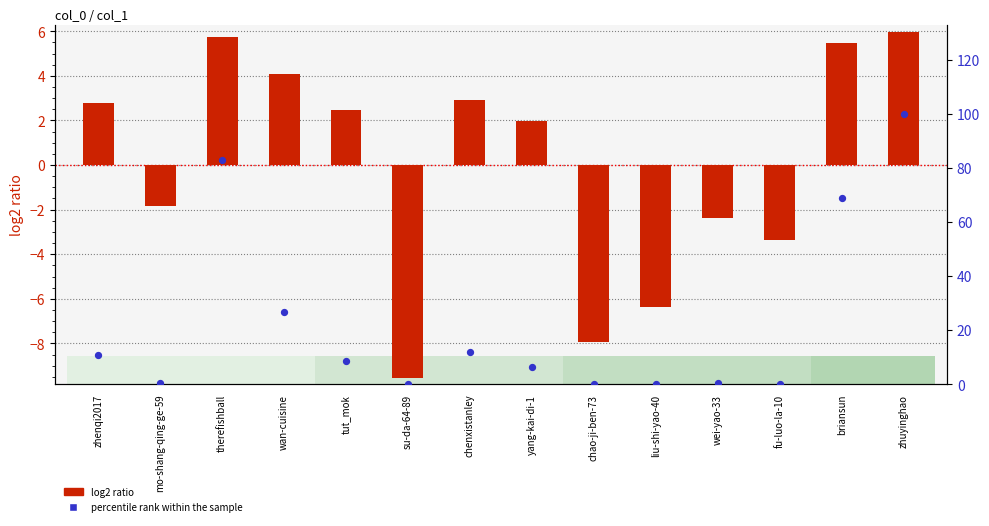

Is the value of percentile rank within the sample at mo-shang-qing-ge-59 greater than the value of log2 ratio at therefishball?

No